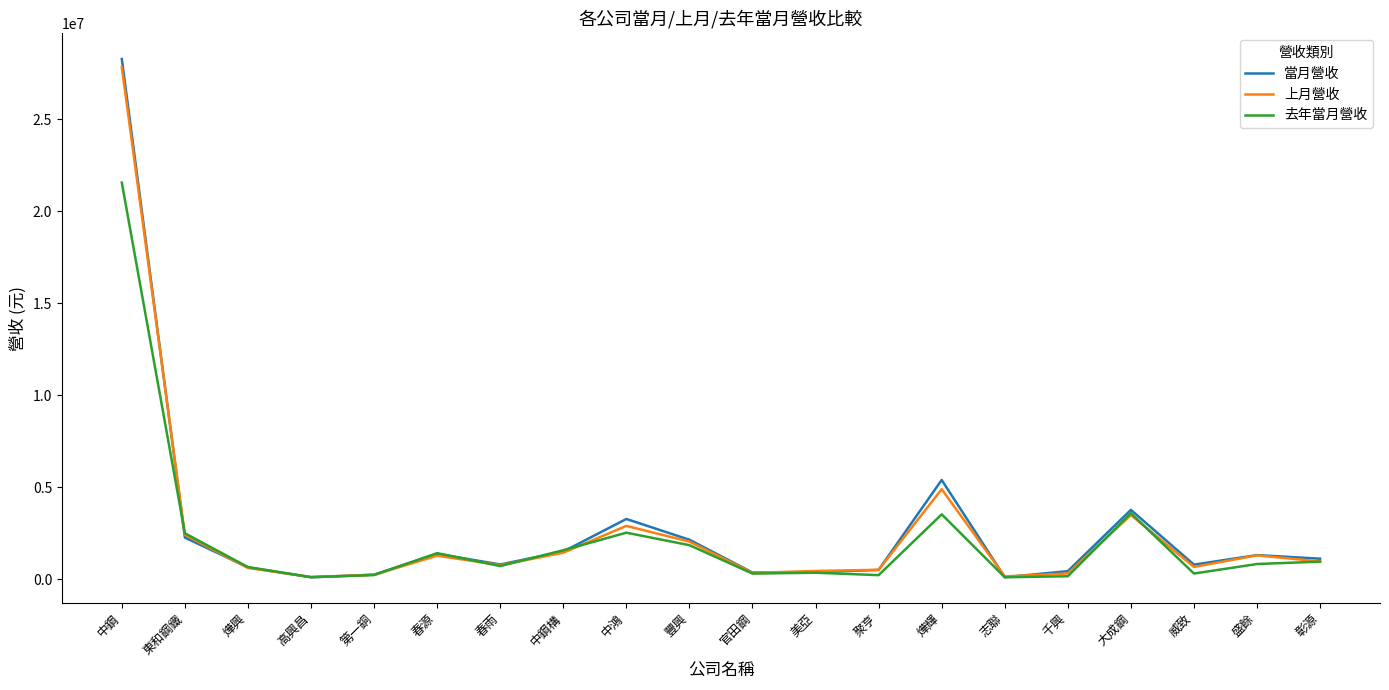

Between 東和鋼鐵 and 高興昌, which series saw the biggest shift?

去年當月營收